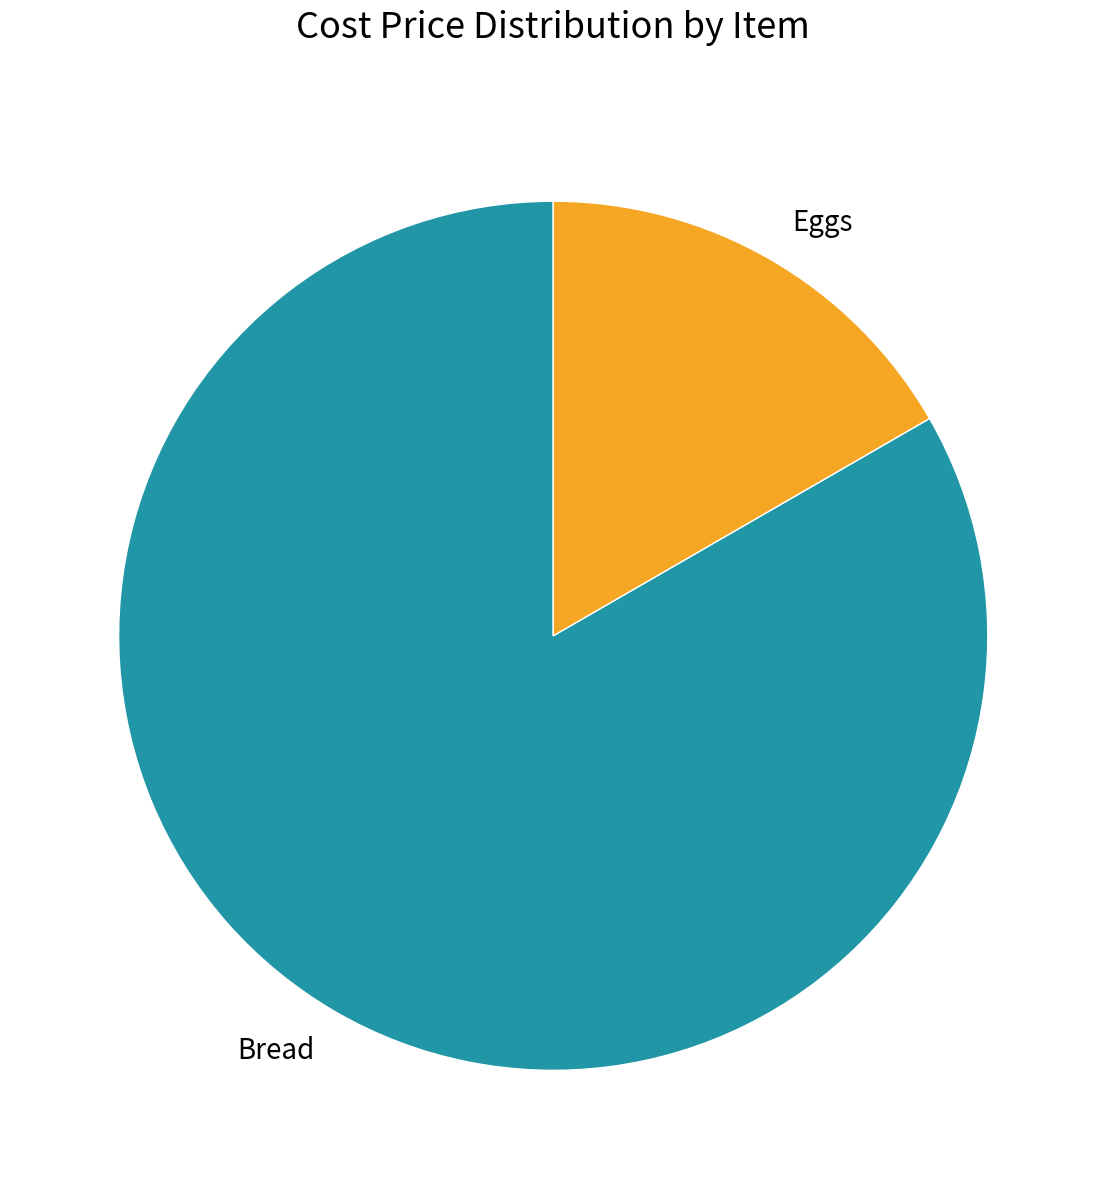

Which slice is the smallest?

Eggs